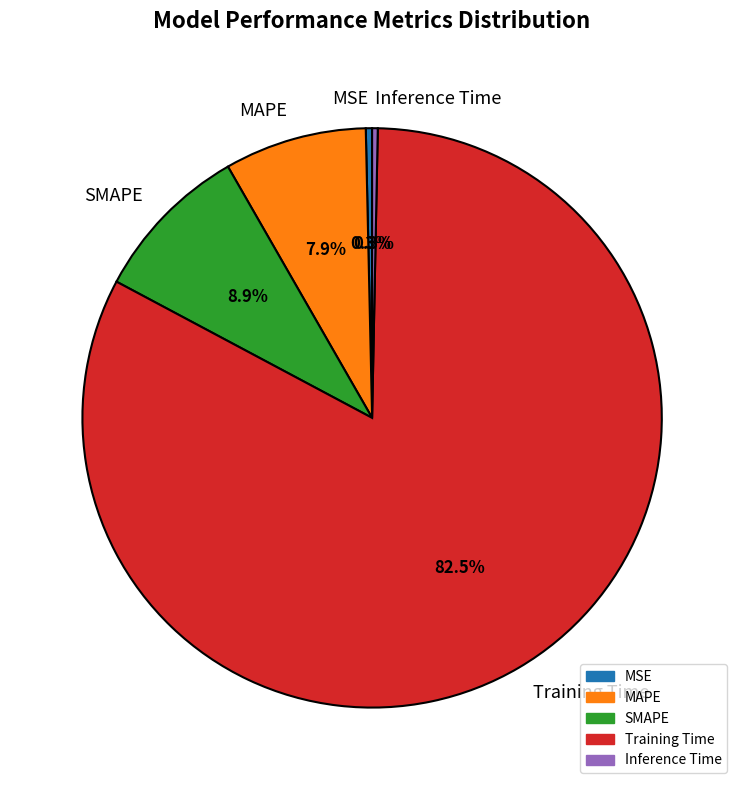

To the nearest percent, what is the difference between the largest and smallest slice percentages?

82%